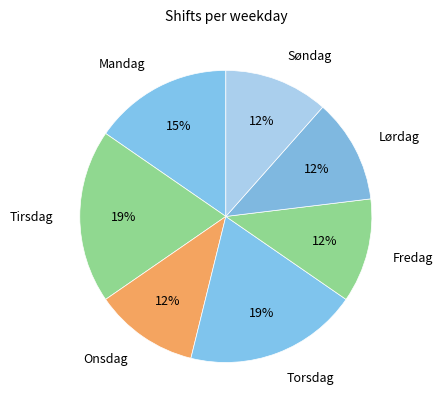

Is it true that Torsdag is 19% of the pie?

True